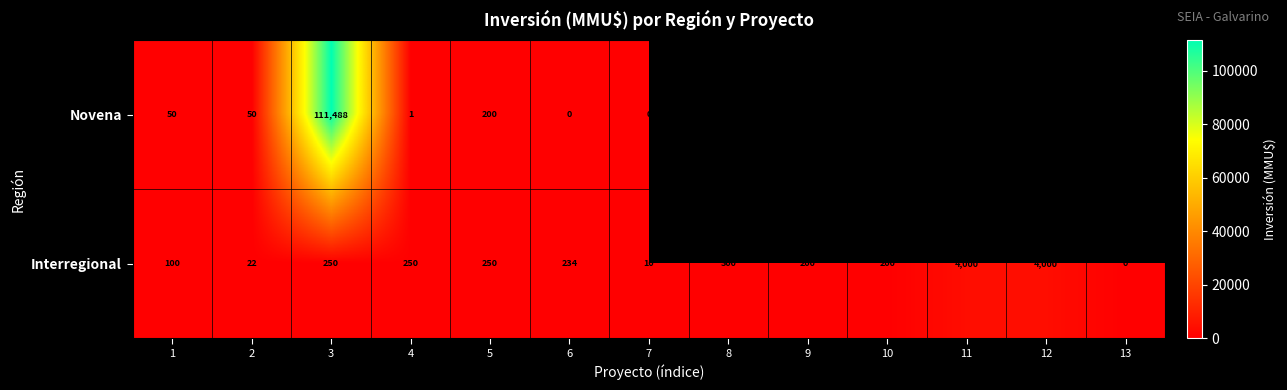

The value of Interregional at 4 is 250. True or false?

True